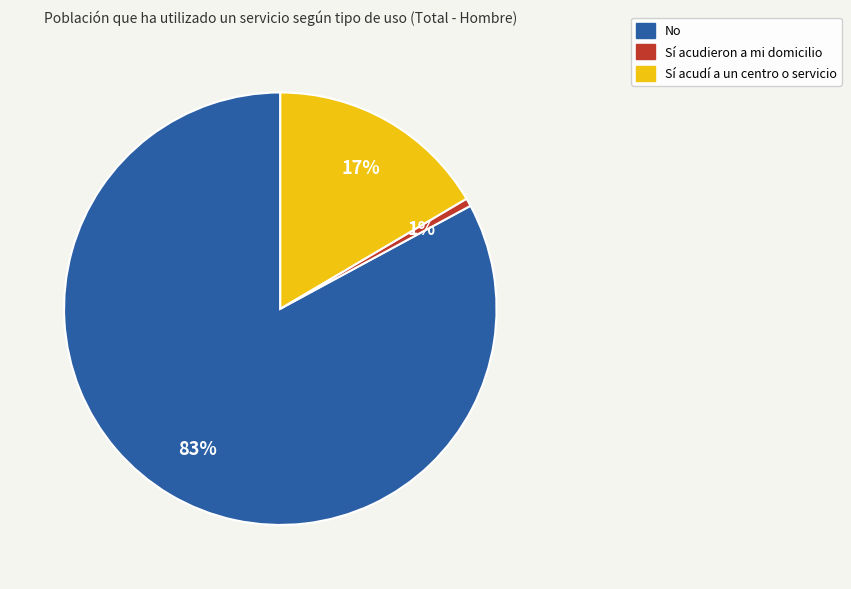

Which slice is the smallest?

Sí acudieron a mi domicilio